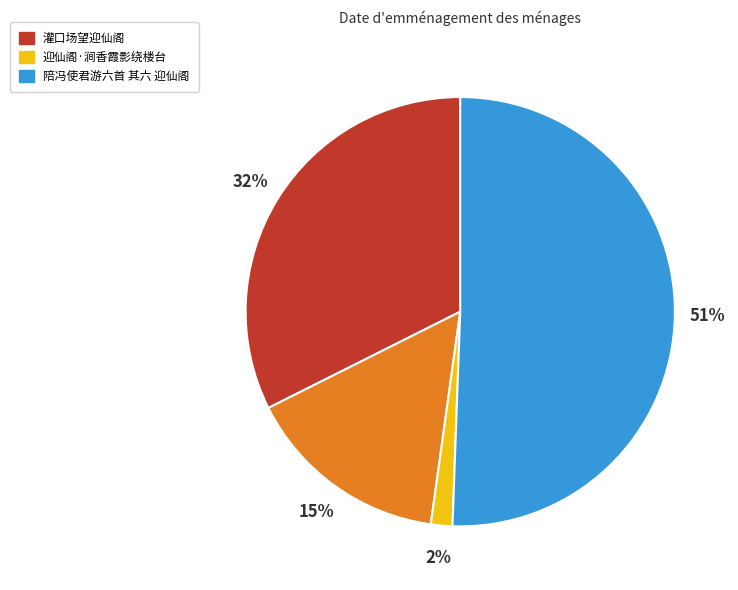

To the nearest percent, what is the difference between the largest and smallest slice percentages?

49%